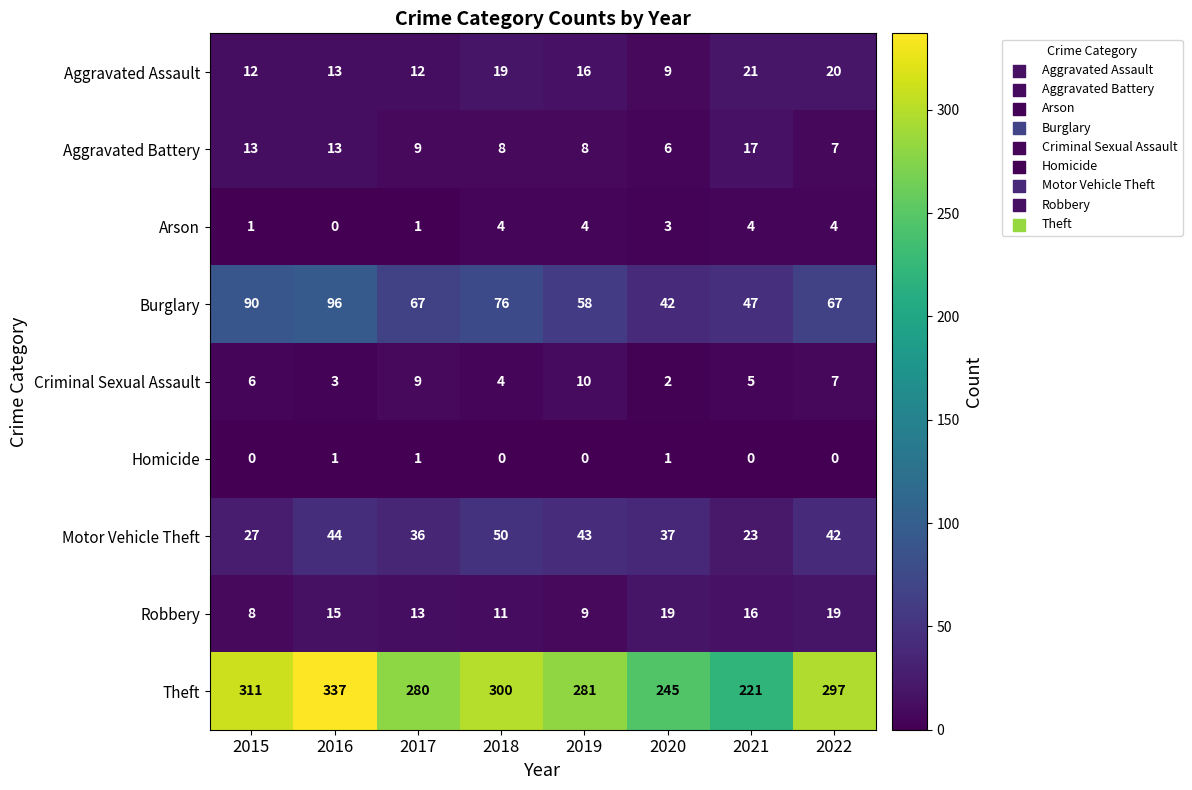

Which category has the lowest value in the Criminal Sexual Assault series?

2020